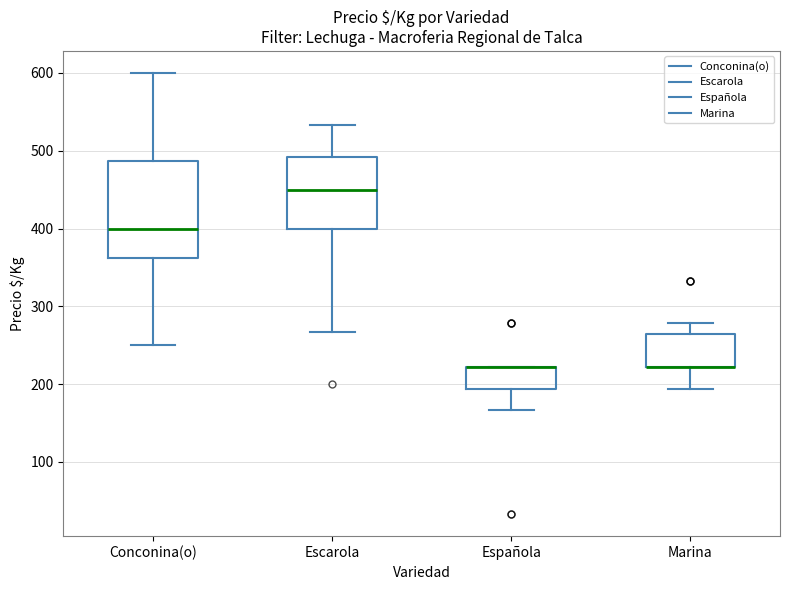

Where does the lower whisker of the box for Española end on the y-axis? The values are not printed on the chart, so give them approximately, as read against the axis.

170